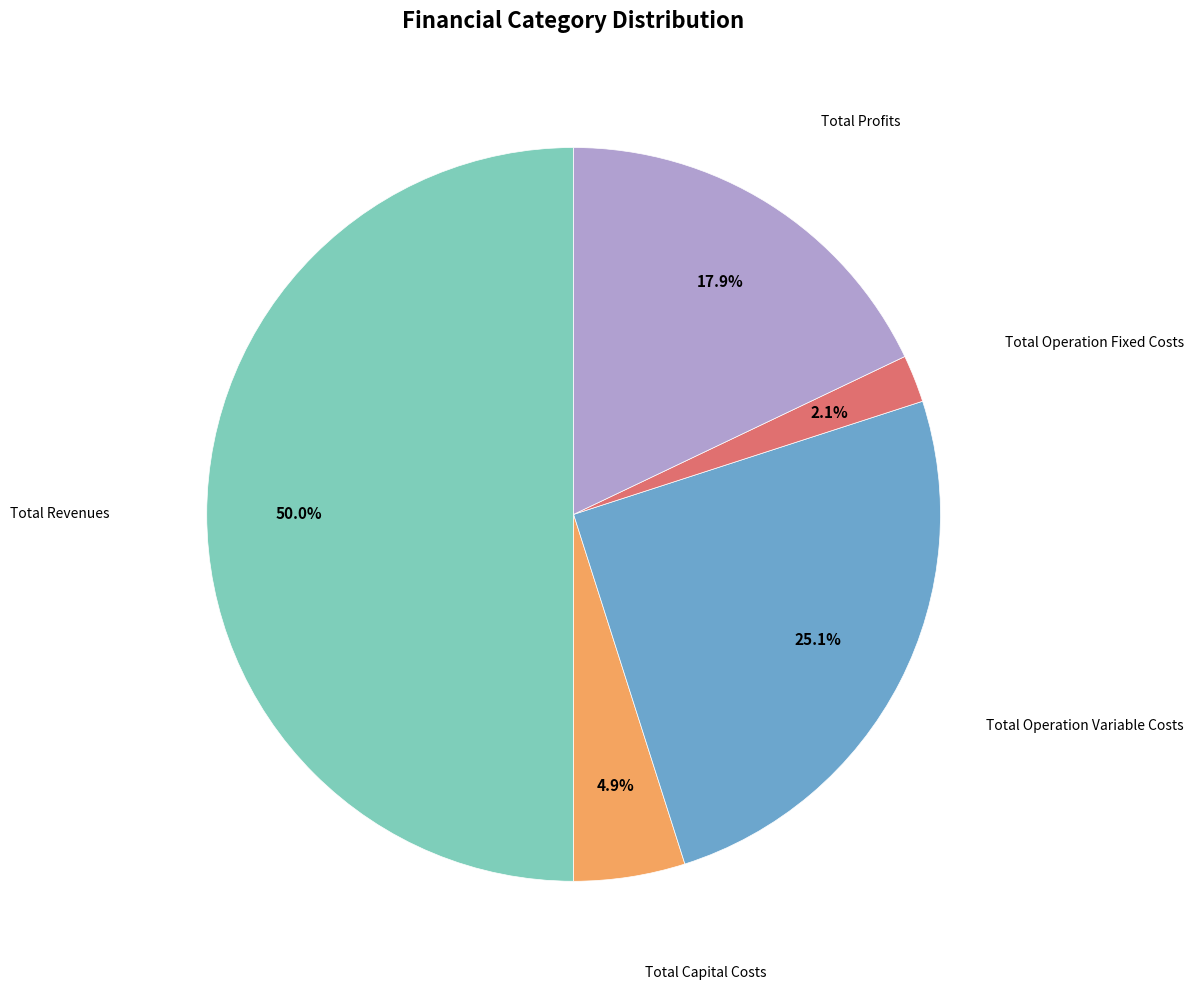

Which category has the biggest portion of the pie?

Total Revenues